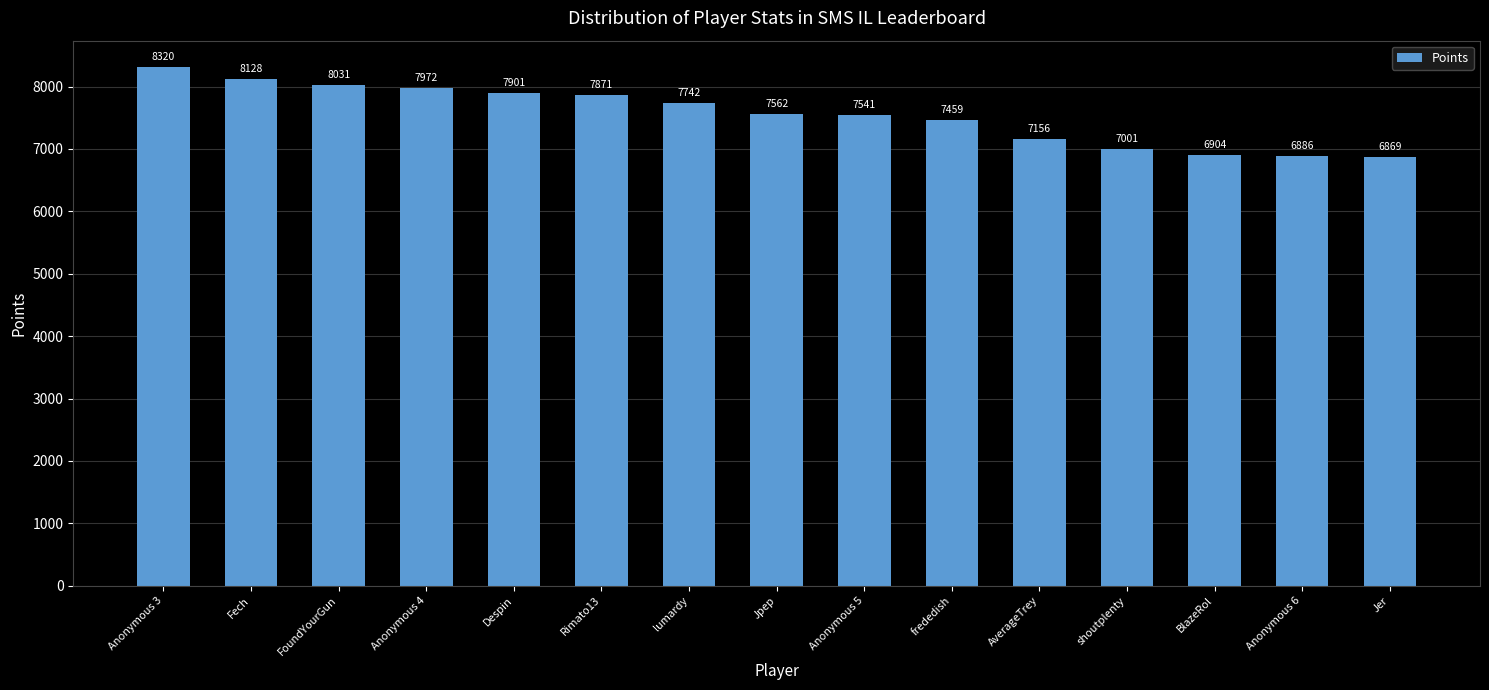

Does the chart contain stacked bars?

No